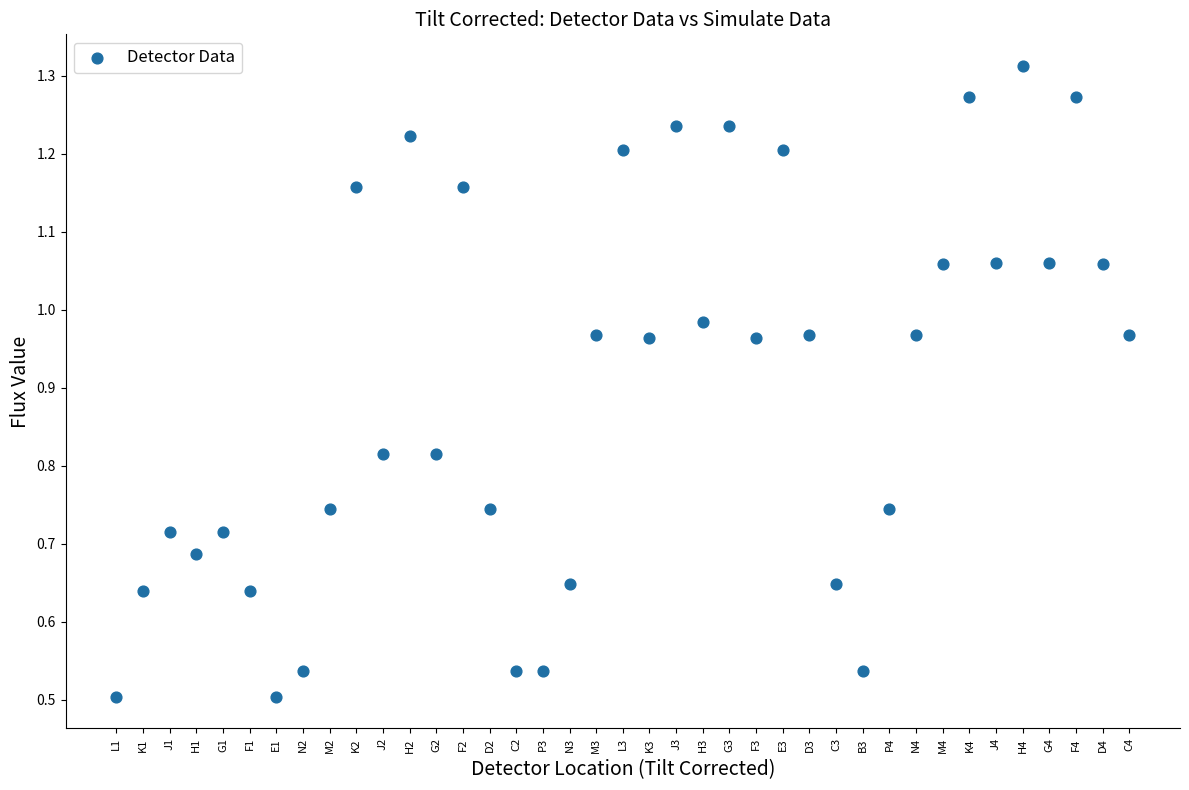

How many data points are displayed?

39